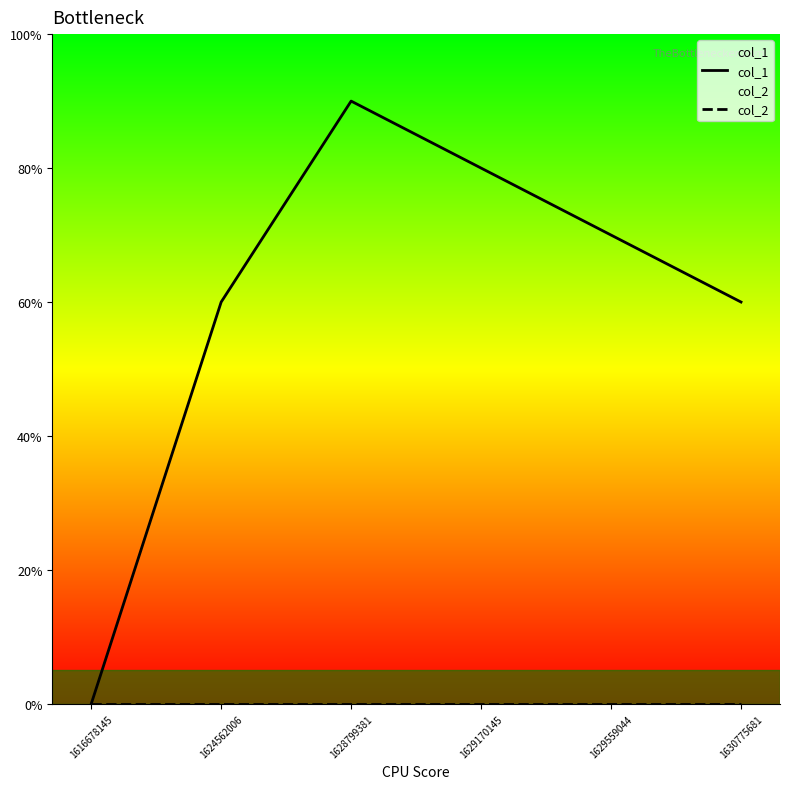

Does the chart display data point markers on the line(s)?

No